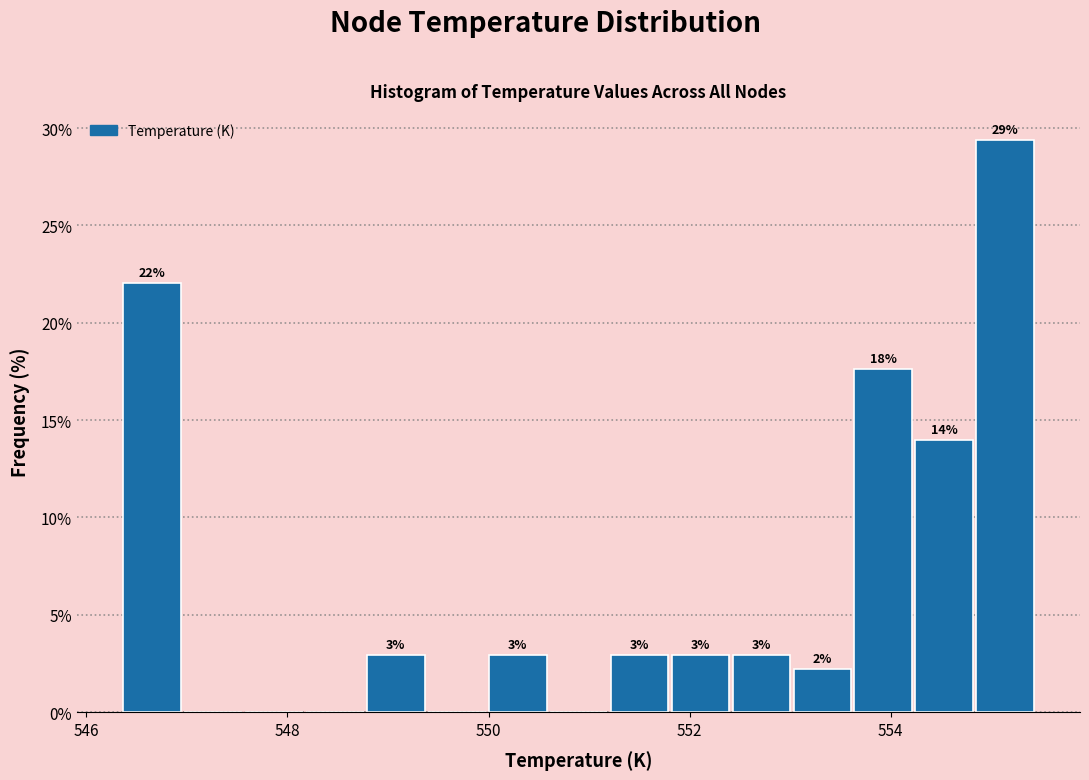

Read against the x-axis, roughly where is the centre of the tallest bar?

555.2